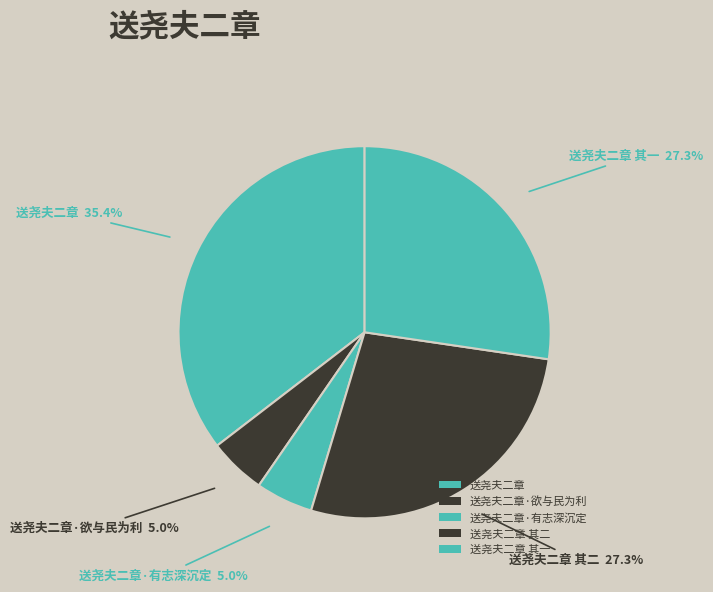

True or false: 送尧夫二章·欲与民为利 accounts for 1% of the total.

False